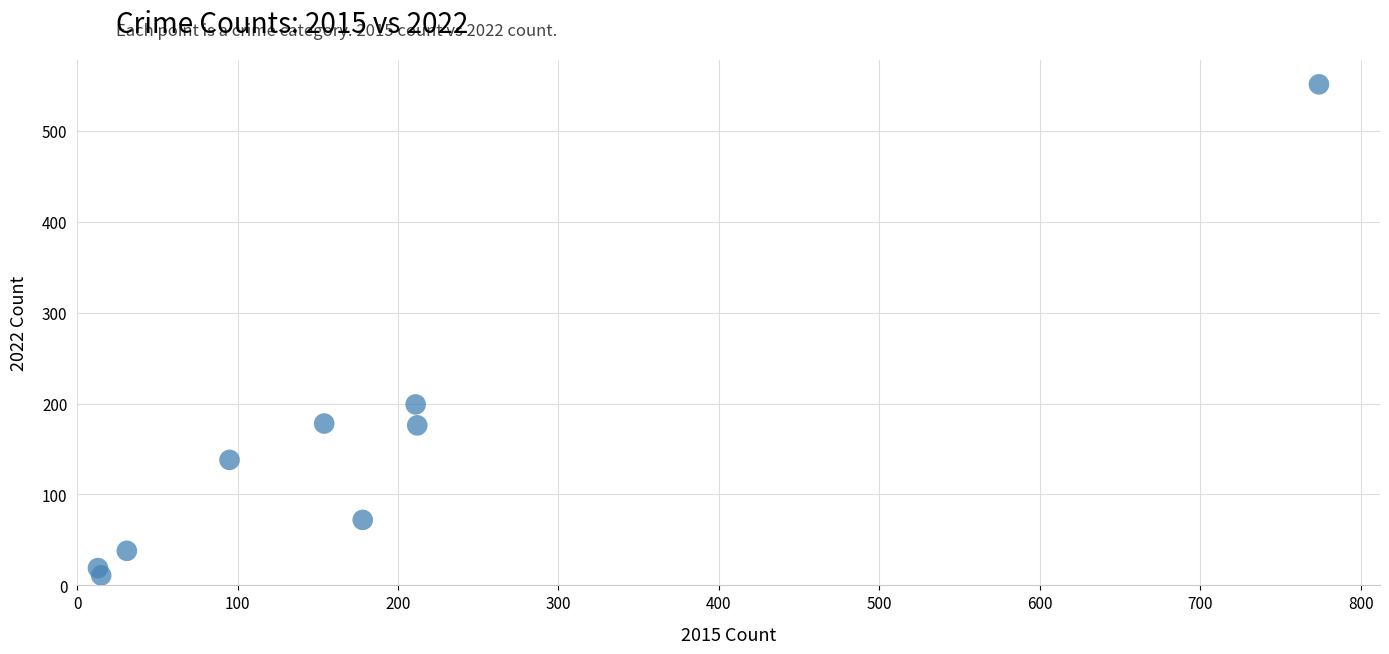

What Y value in the scatter plot is closest to 281?

199